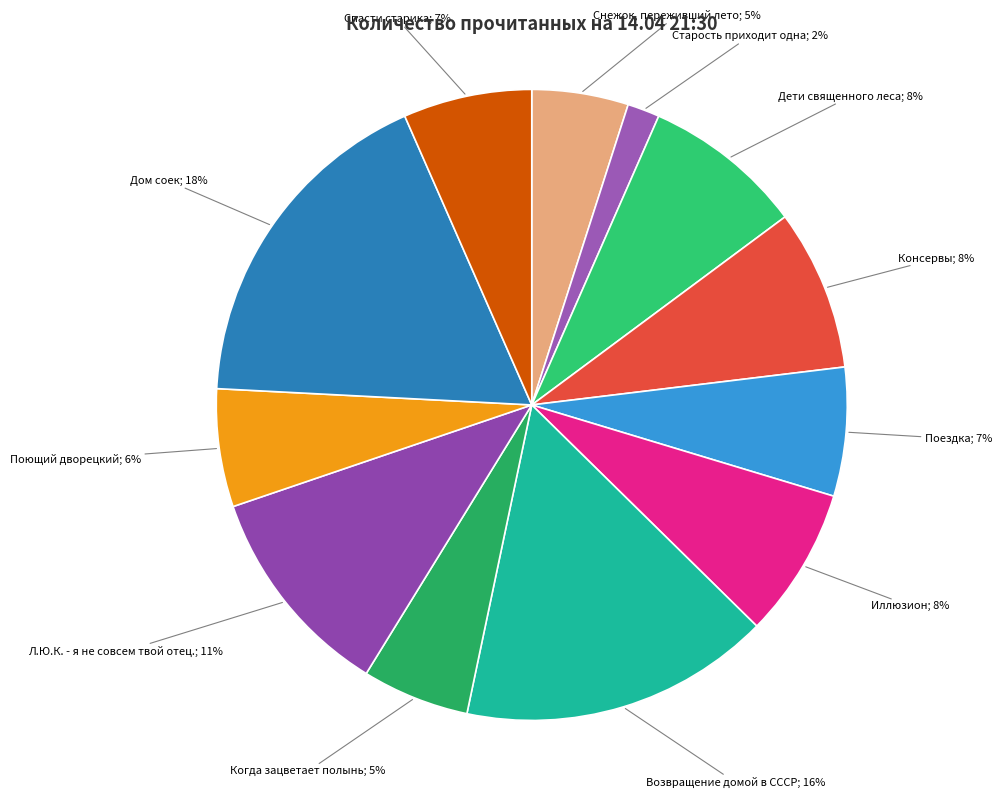

How many segments does this pie chart have?

12